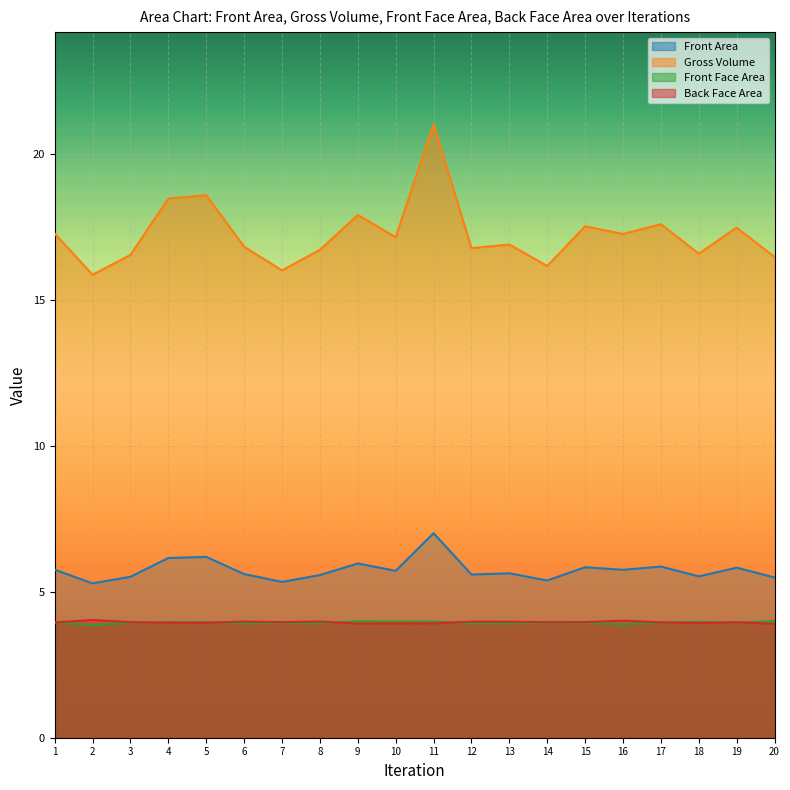

Rank the categories by Gross Volume value from lowest to highest.

2, 7, 14, 20, 3, 18, 8, 12, 6, 13, 10, 16, 1, 19, 15, 17, 9, 4, 5, 11